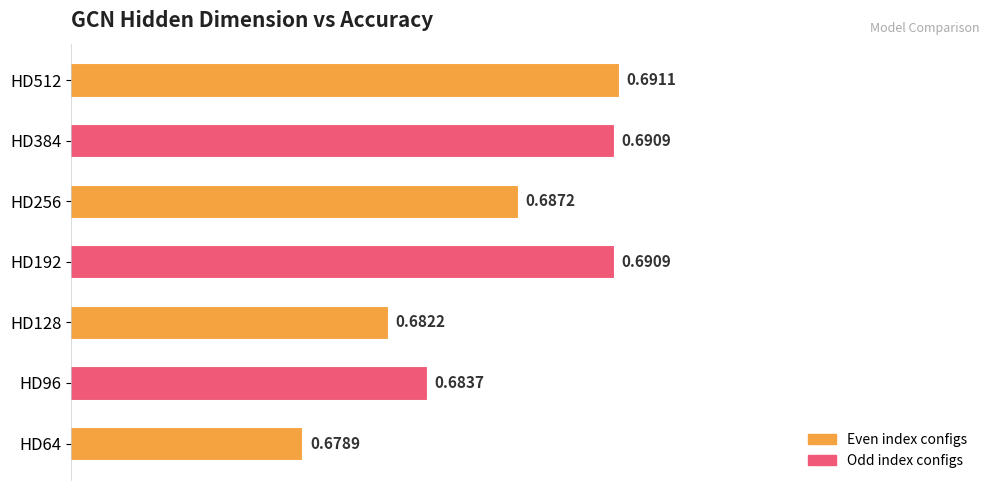

At which category does the chart reach its minimum across all series?

HD64